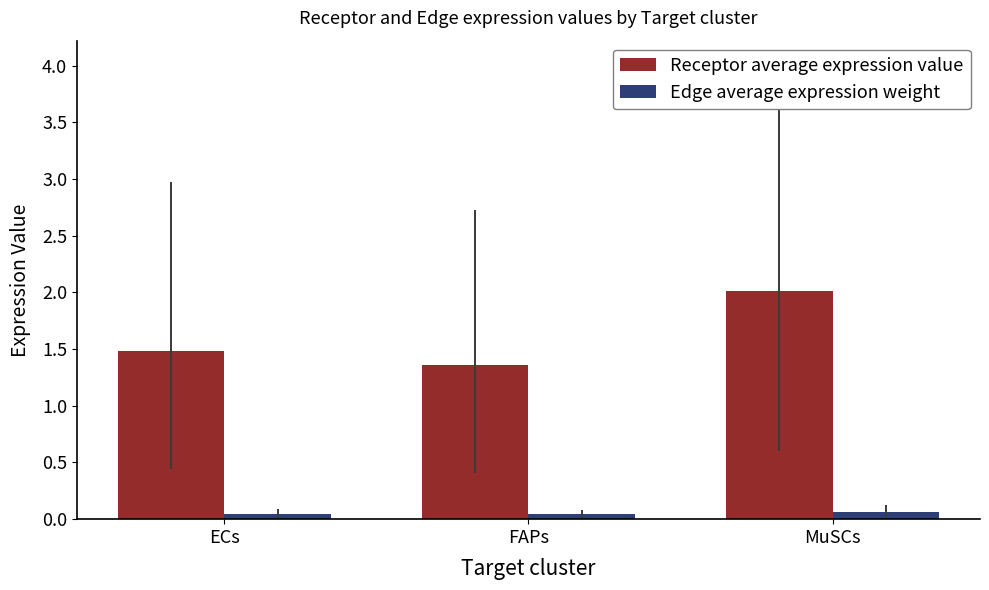

List the series in order of their overall mean, lowest first.

Edge average expression weight, Receptor average expression value